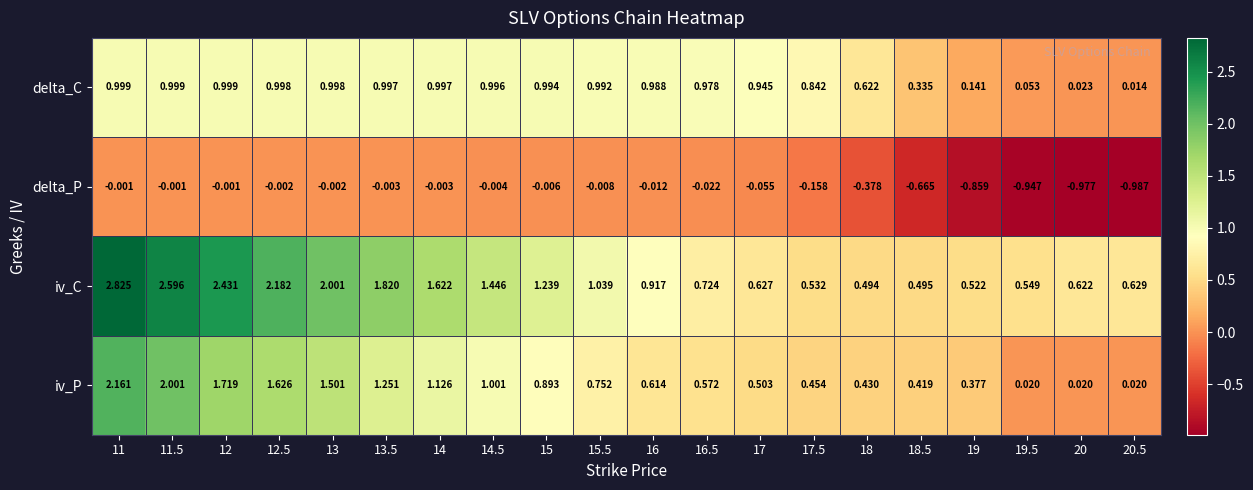

Is the value of iv_C at 13 greater than the value of delta_P at 15?

Yes